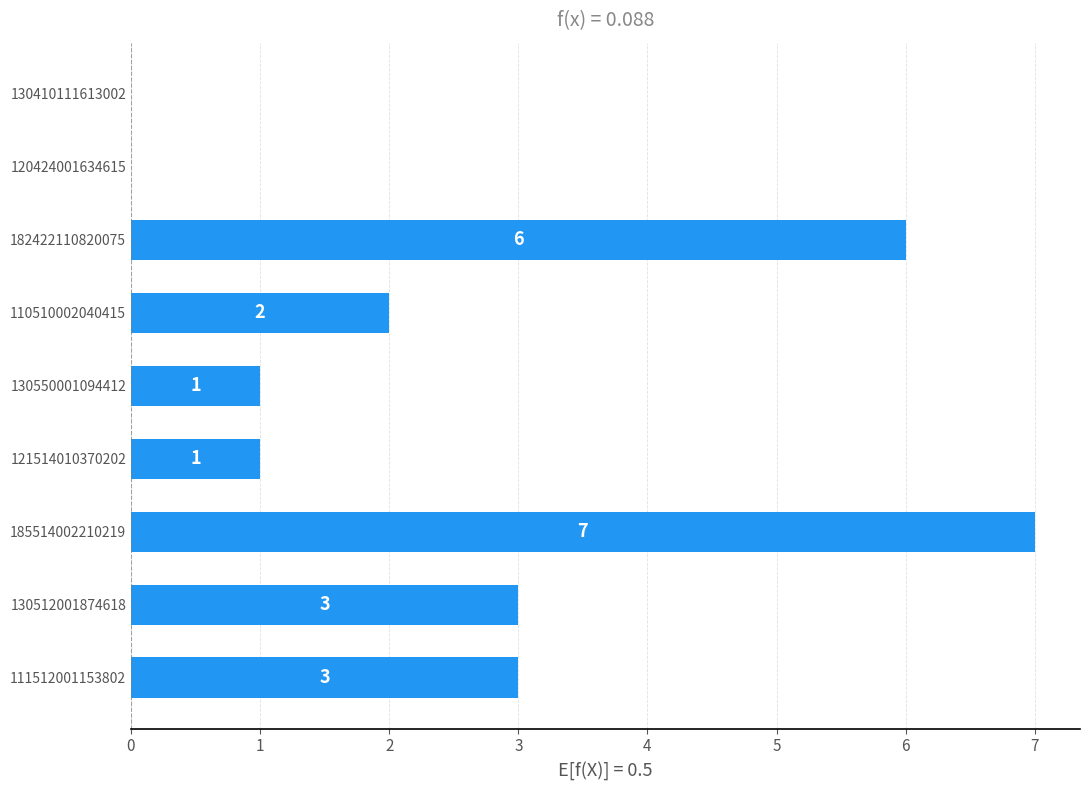

How many values are above zero?

7